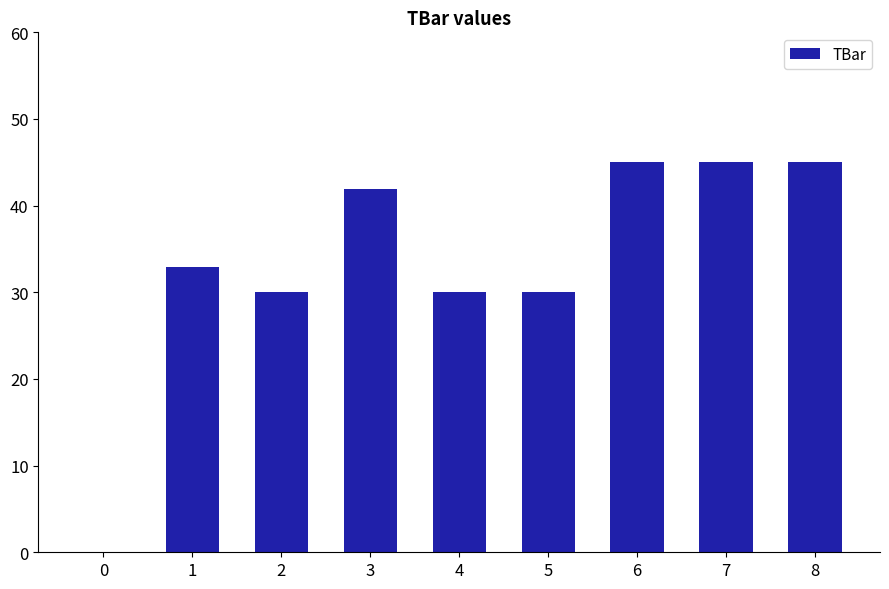

Reading left to right, list all the values displayed in this chart.

0=0.0	1=32.9	2=30.0	3=41.9	4=30.0	5=30.0	6=45.0	7=45.0	8=45.0